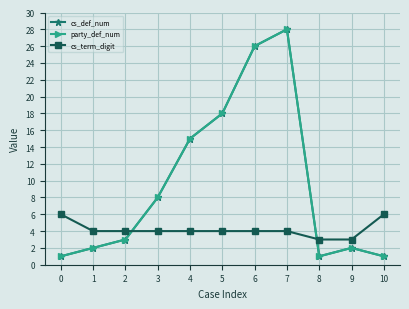

What is the average value of the party_def_num series?

10